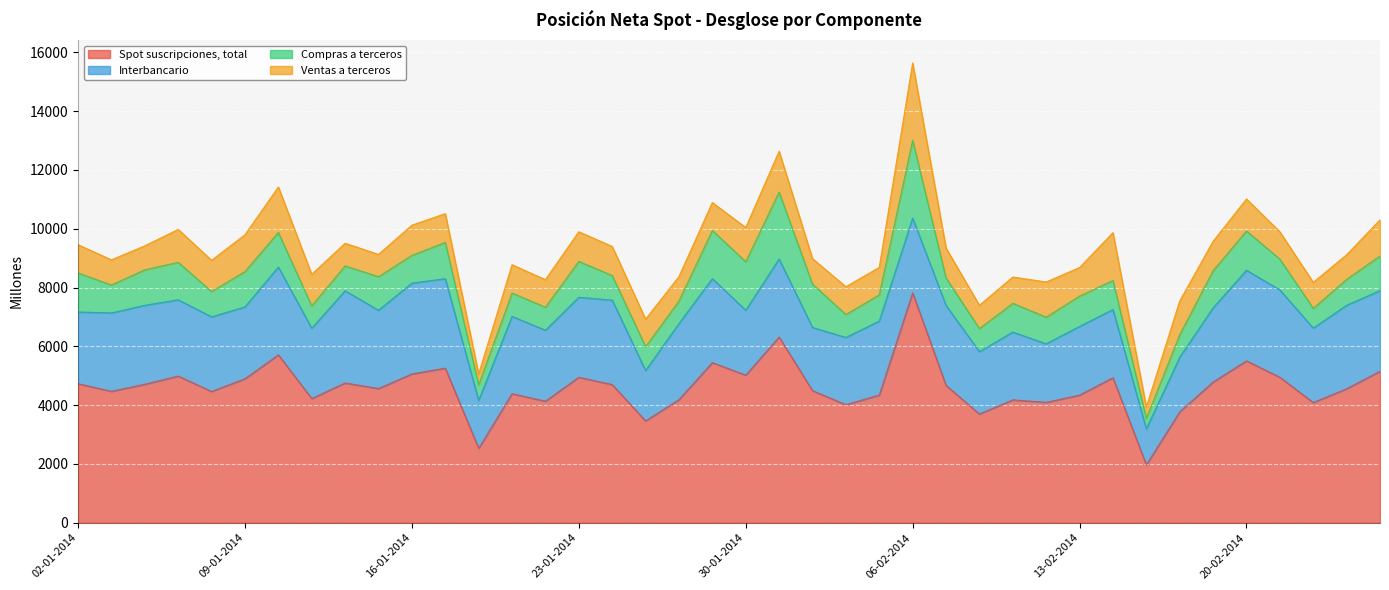

Between which two adjacent categories do Interbancario and Ventas a terceros first intersect?

05-02-2014 and 06-02-2014